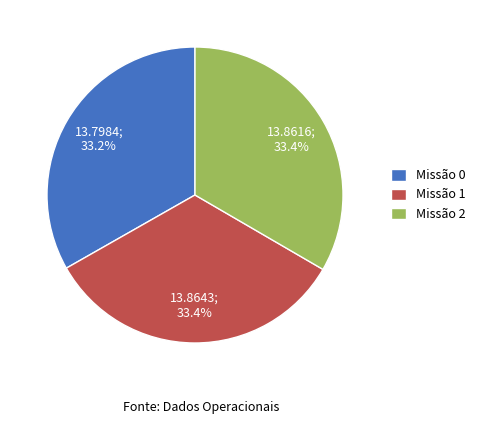

Is there a majority slice in this chart?

No